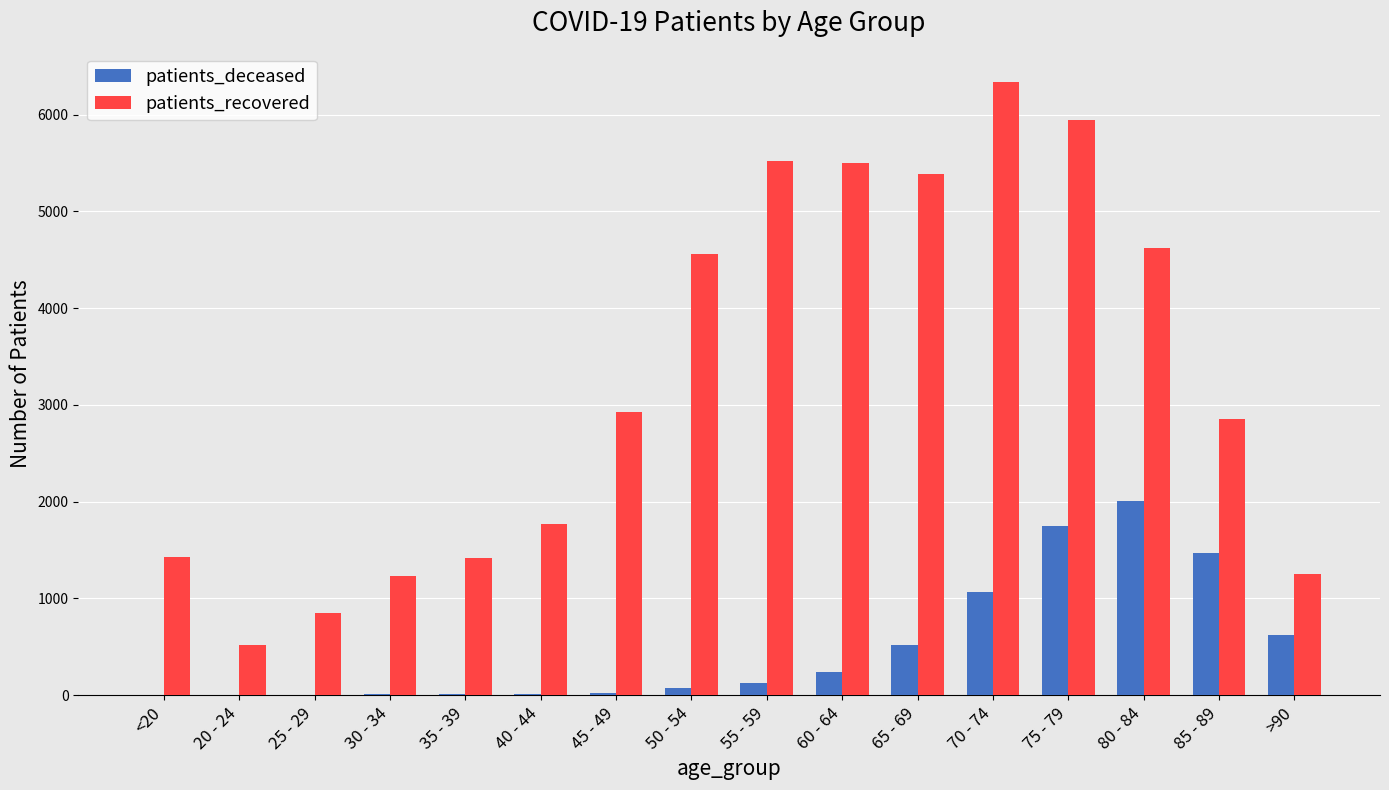

At which label is patients_recovered closest to 3426?

45 - 49